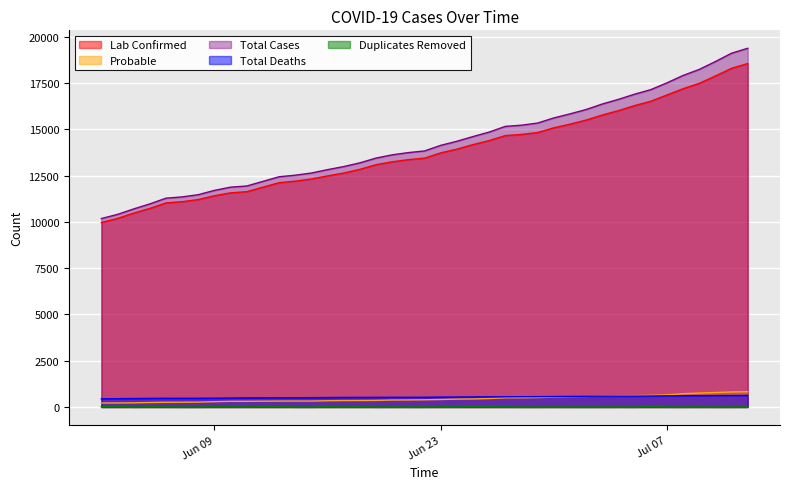

What value does the Total Deaths series have at Jul 07?

602